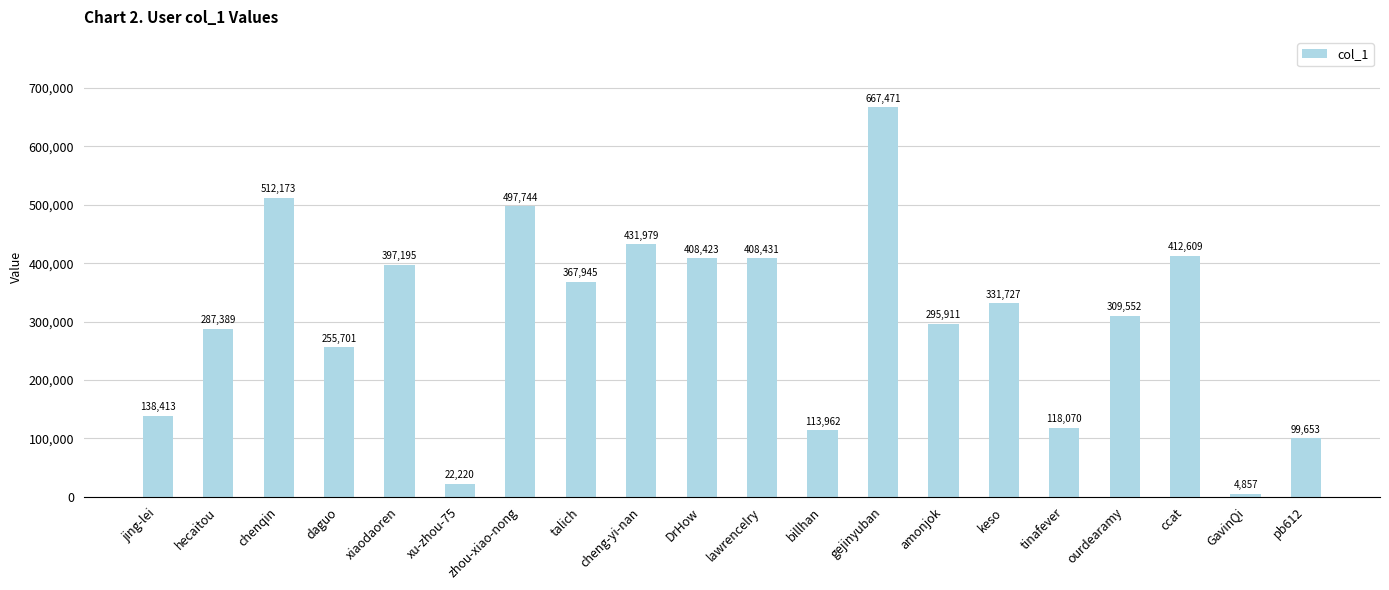

The chart shows a value of 497744 at zhou-xiao-nong. True or false?

True